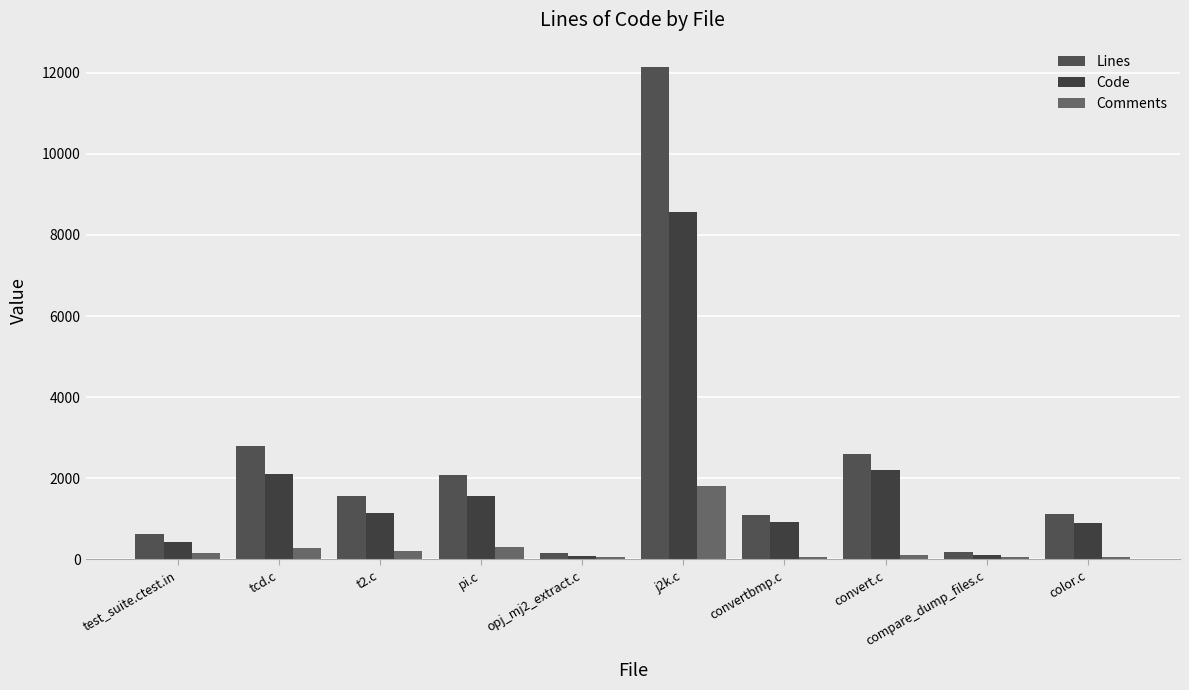

Is the value of Comments at j2k.c greater than the value of Lines at convertbmp.c?

Yes